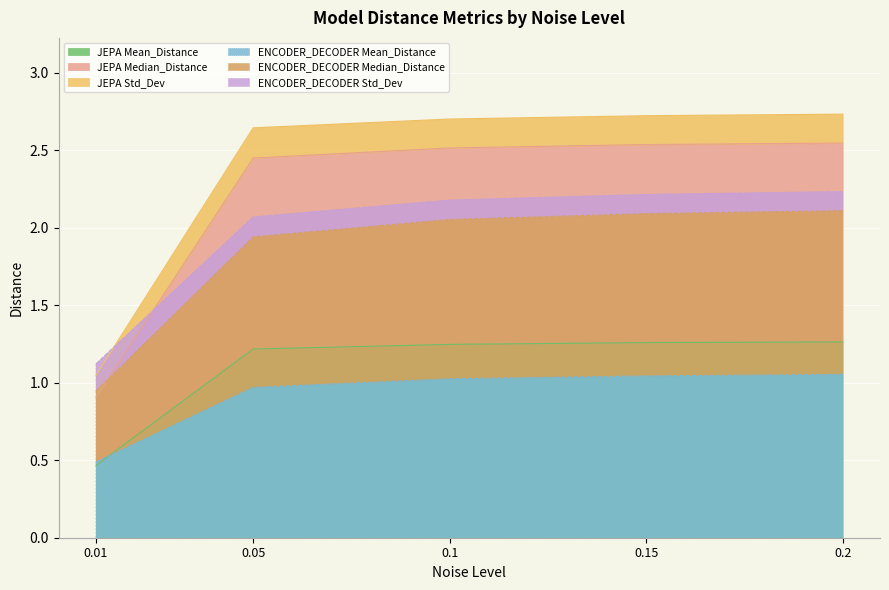

The ENCODER_DECODER Mean_Distance series shows 1.8 at 0.15. True or false?

False